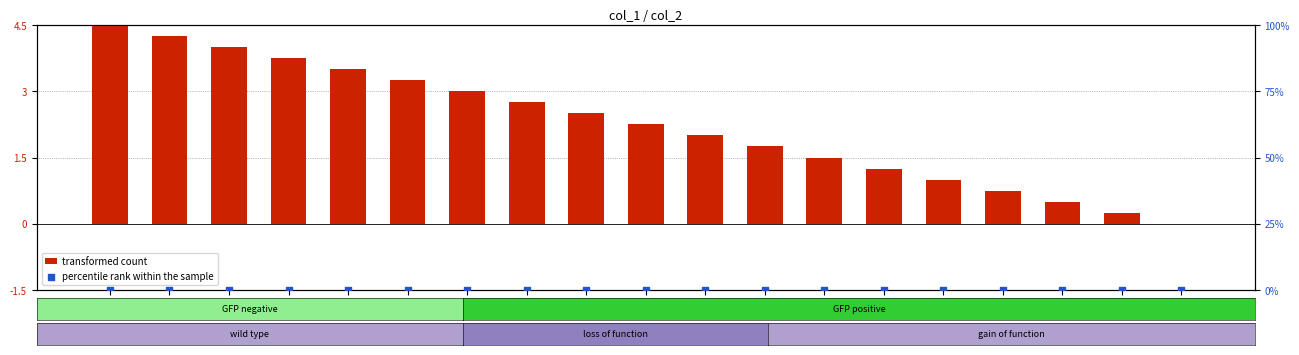

Which series has the widest spread of Y values?

transformed count